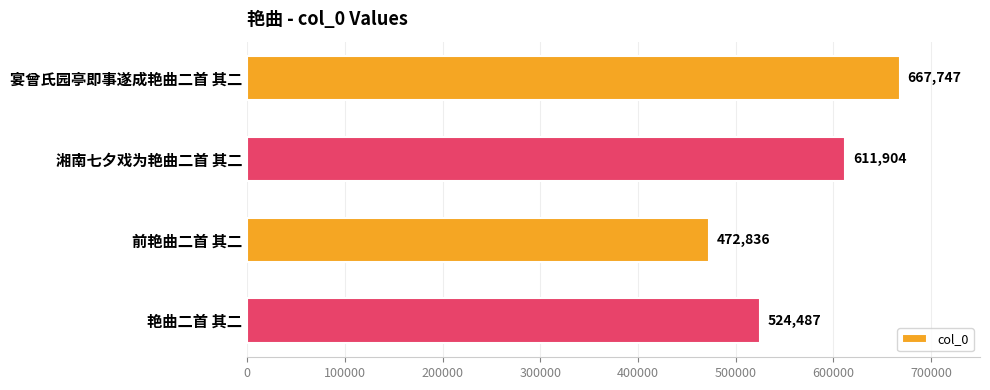

What is the difference between the maximum and minimum values?

194911